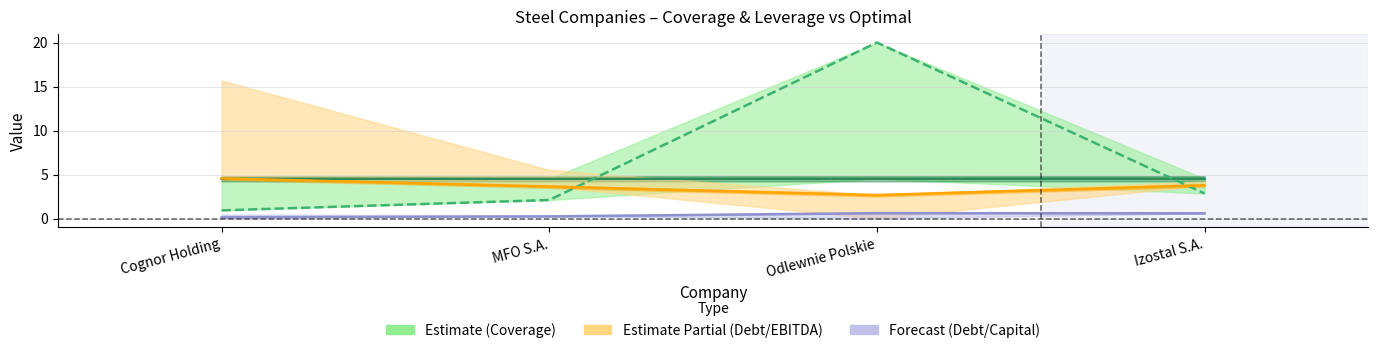

The Optimal Coverage series shows 7.3 at Cognor Holding. True or false?

False